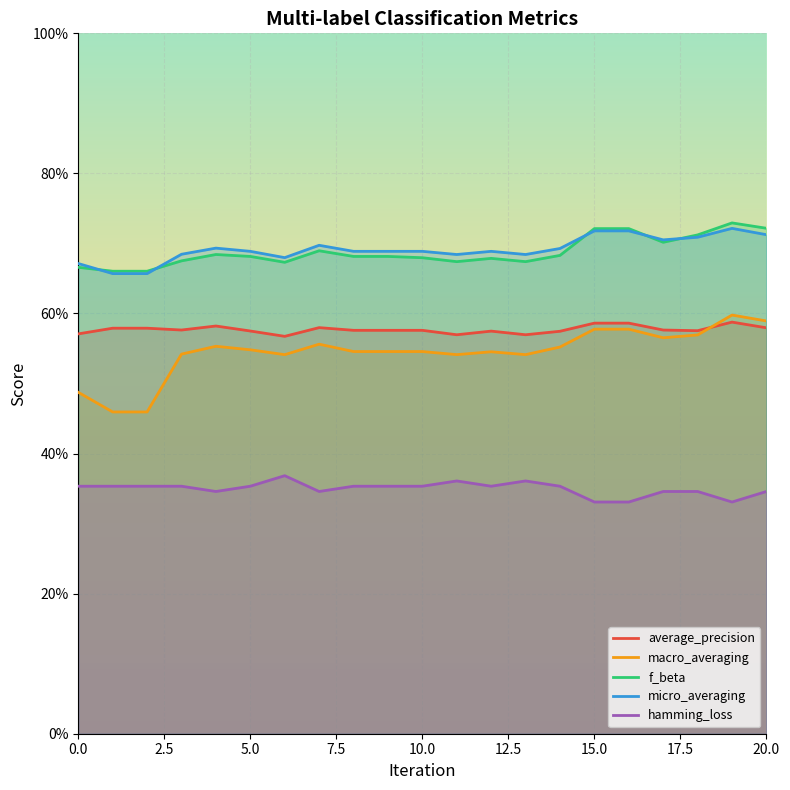

How many interior local peaks does the hamming_loss series have?

3